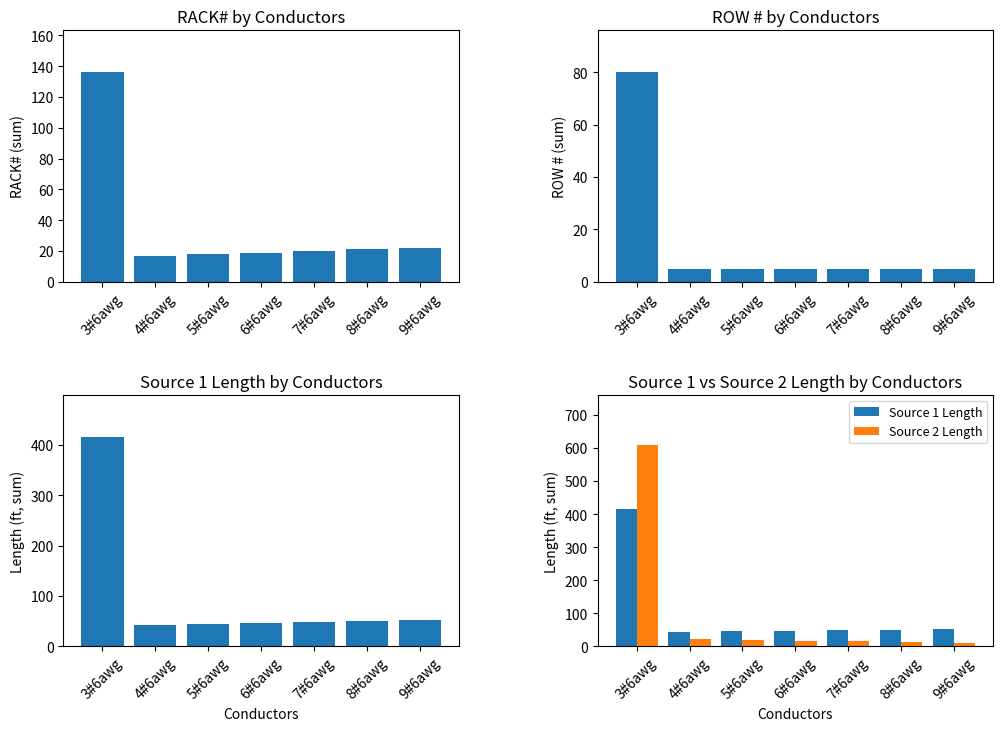

What is the label of the 2nd bar from the right?

8#6awg